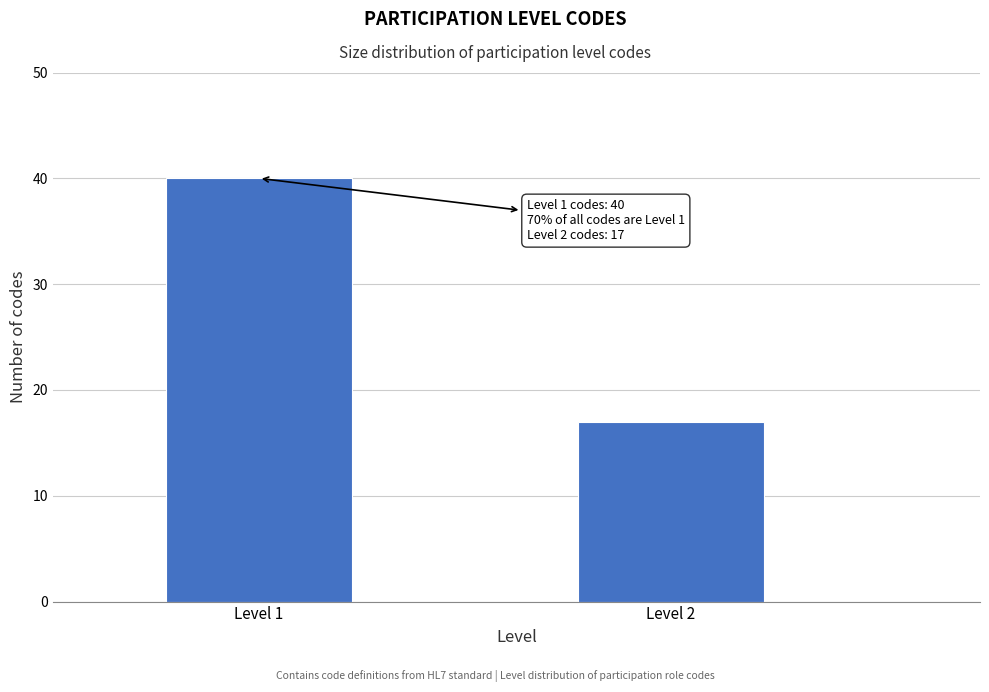

Reading left to right, list all the values displayed in this chart.

40	17